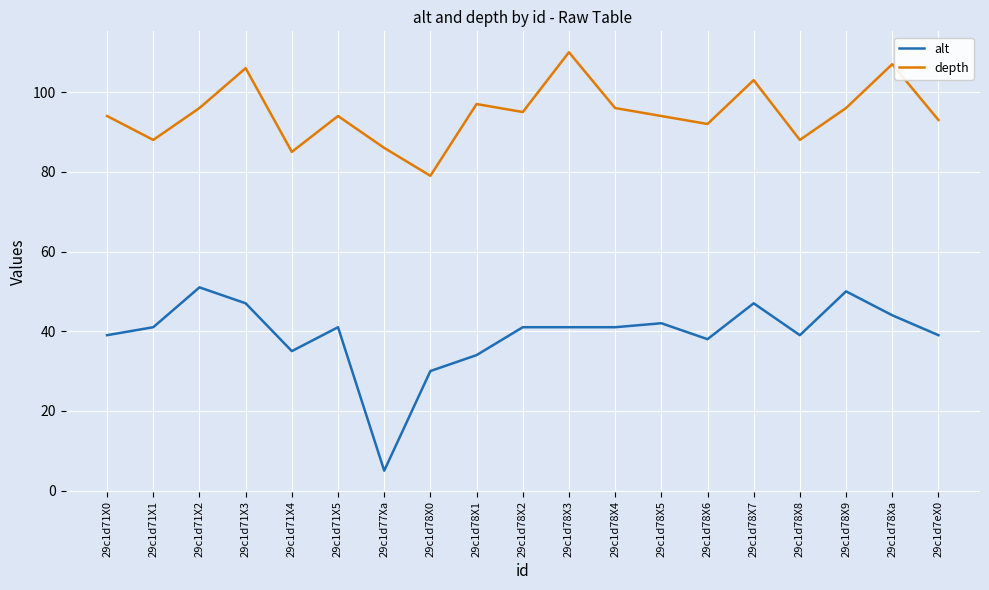

What is the approximate value of depth at 29c1d71X2?

96